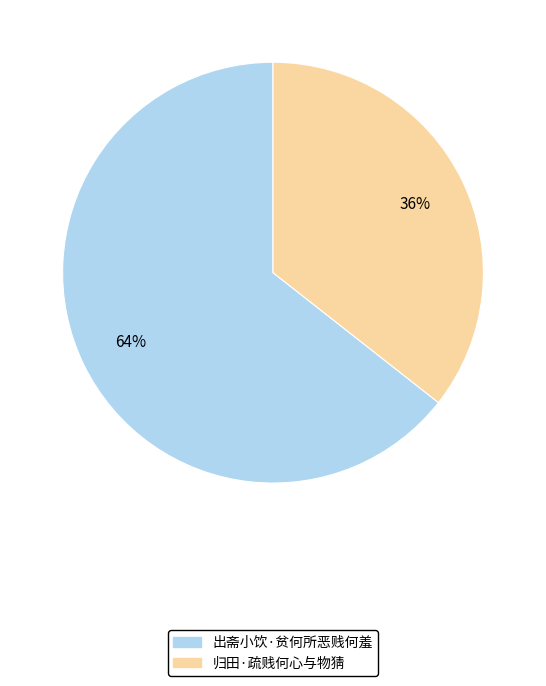

What is the ratio of the value at 出斋小饮·贫何所恶贱何羞 to the value at 归田·疏贱何心与物猜?

1.8